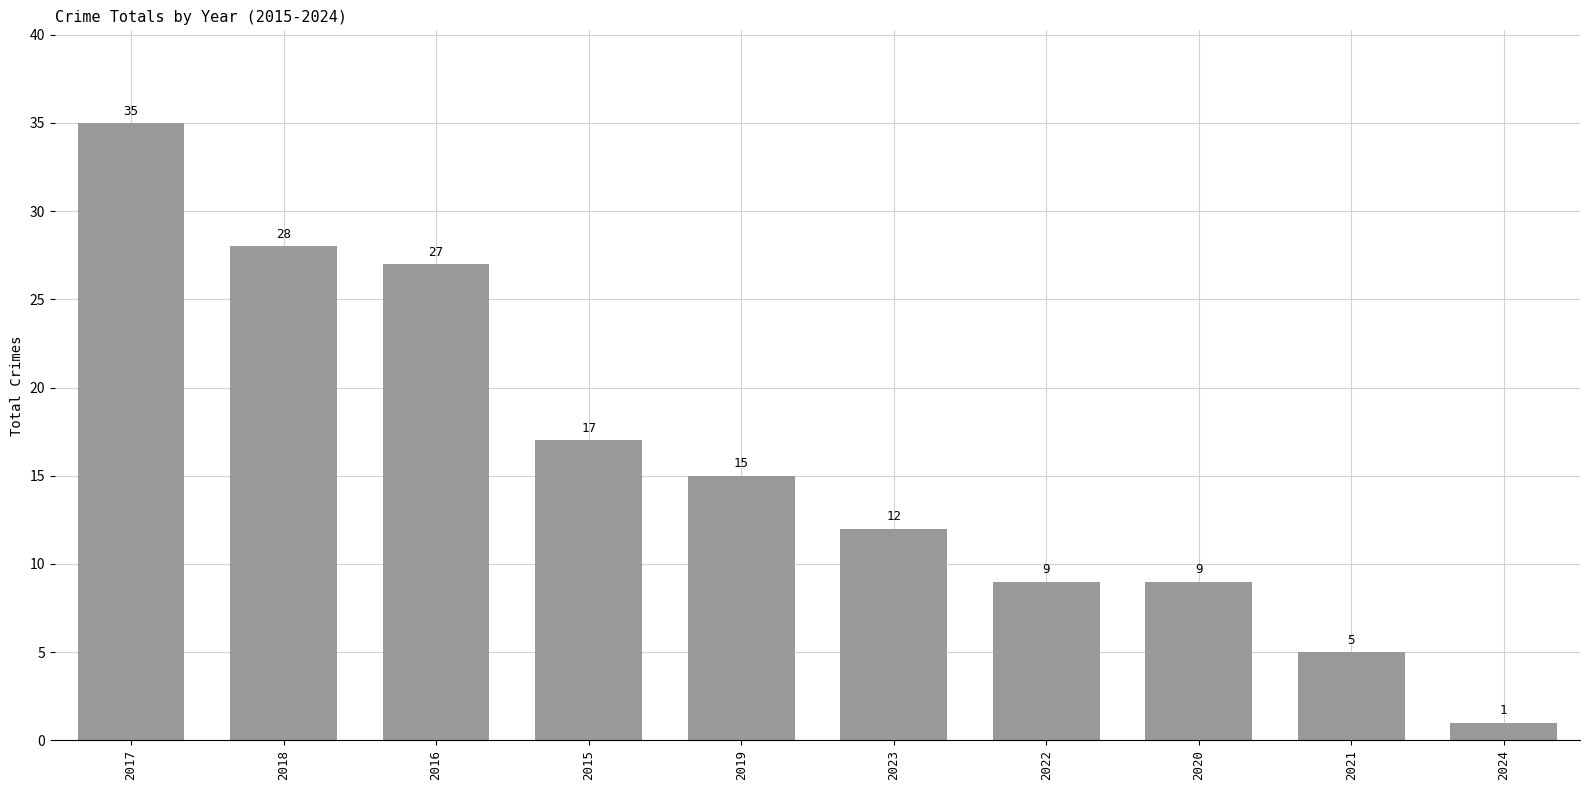

Which category has the lowest value across all series?

2024